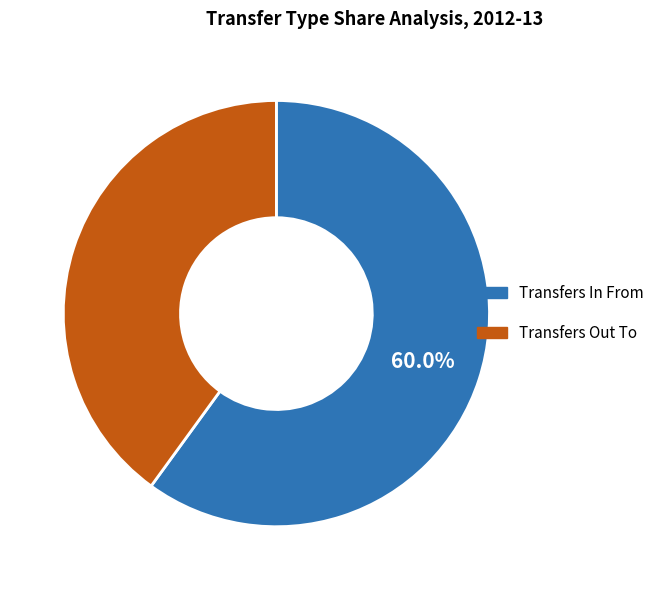

What percentage is the Transfers In From slice, to the nearest percent?

60%